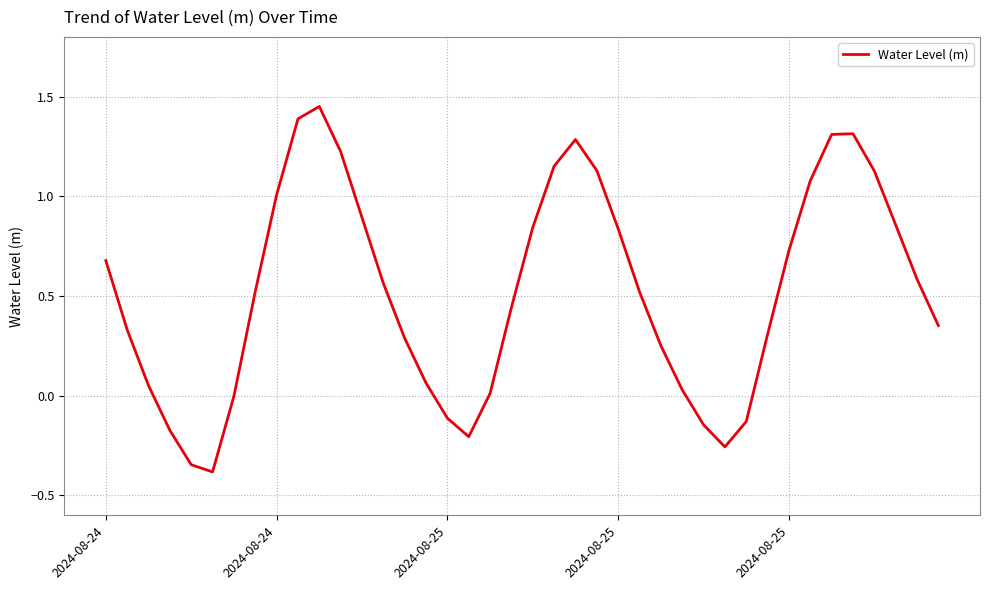

What is the difference between the maximum and minimum values?

1.8